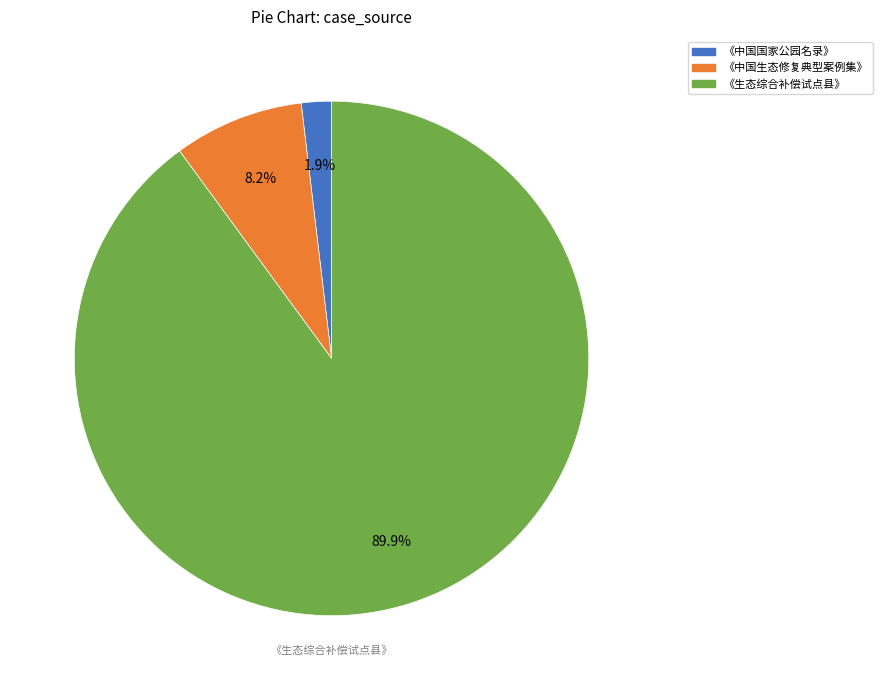

What is the ratio of the value at 《生态综合补偿试点县》 to the value at 《中国生态修复典型案例集》?

11.0